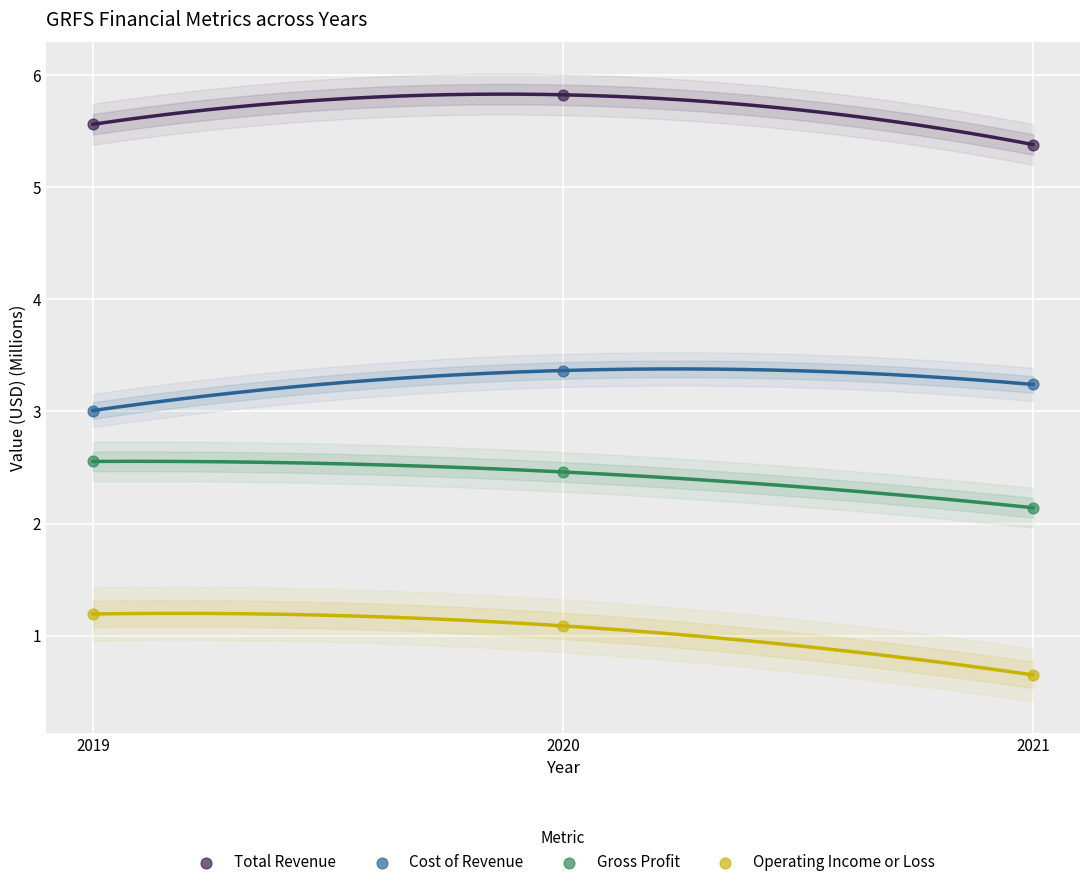

Across all data points, what is the range of X values (max minus min)?

2.0